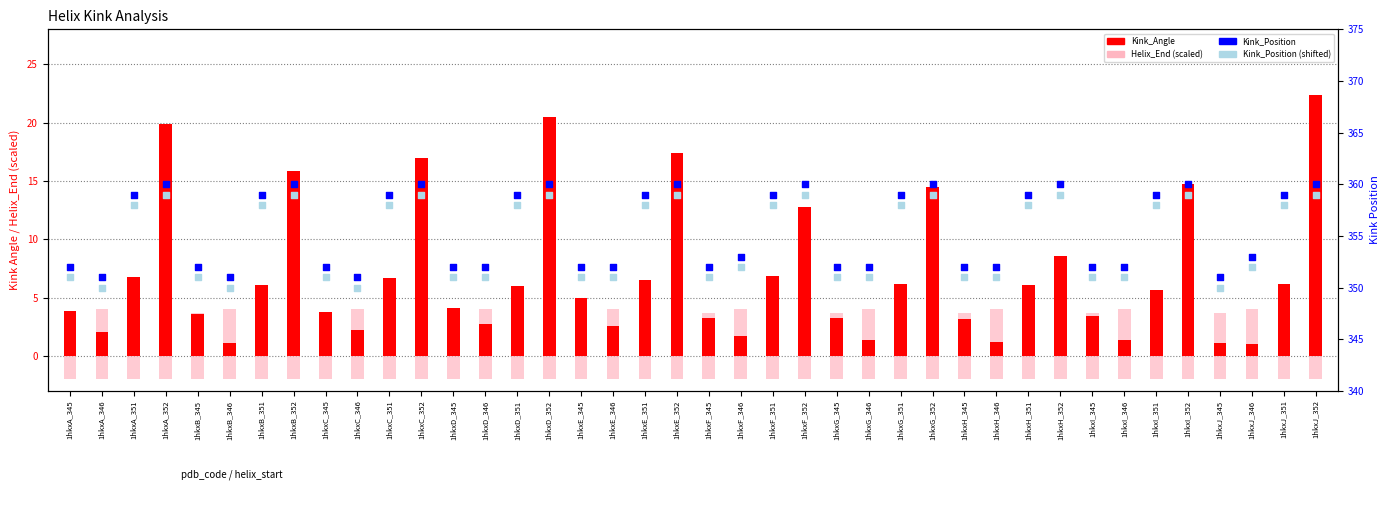

What are all the series names shown in the legend?

Kink_Angle, Helix_End, Kink_Position, Kink_Position (shifted)